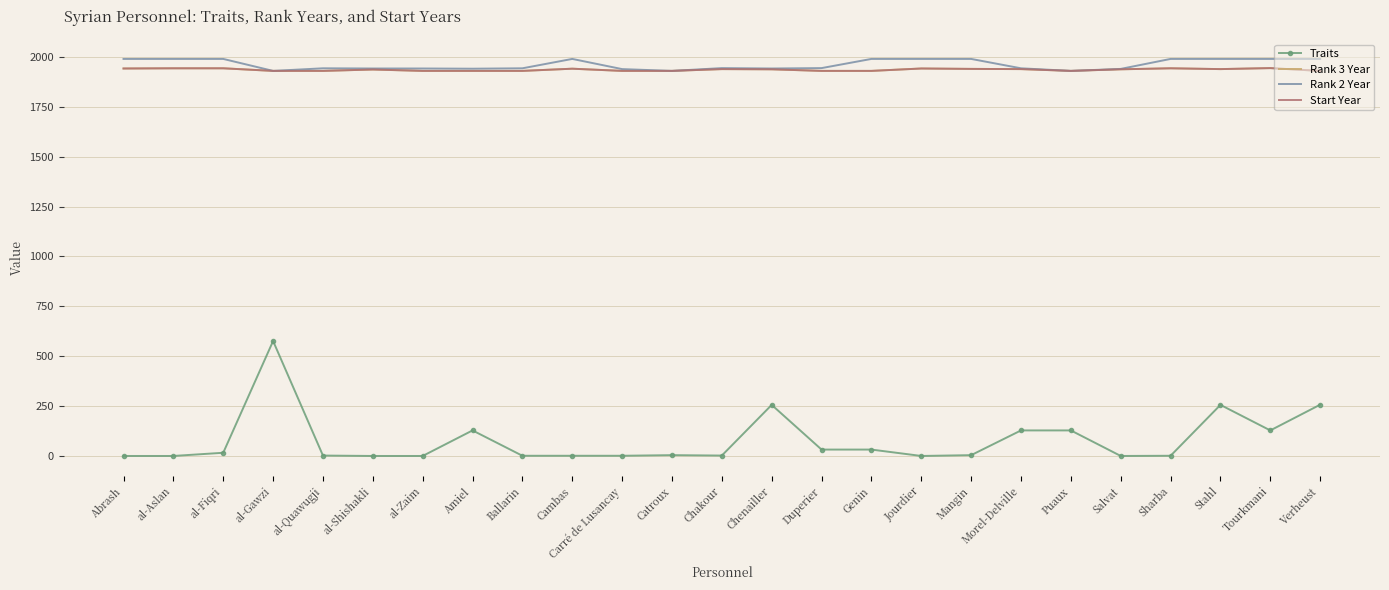

What is the difference between the Traits values at Tourkmani and Stahl?

128